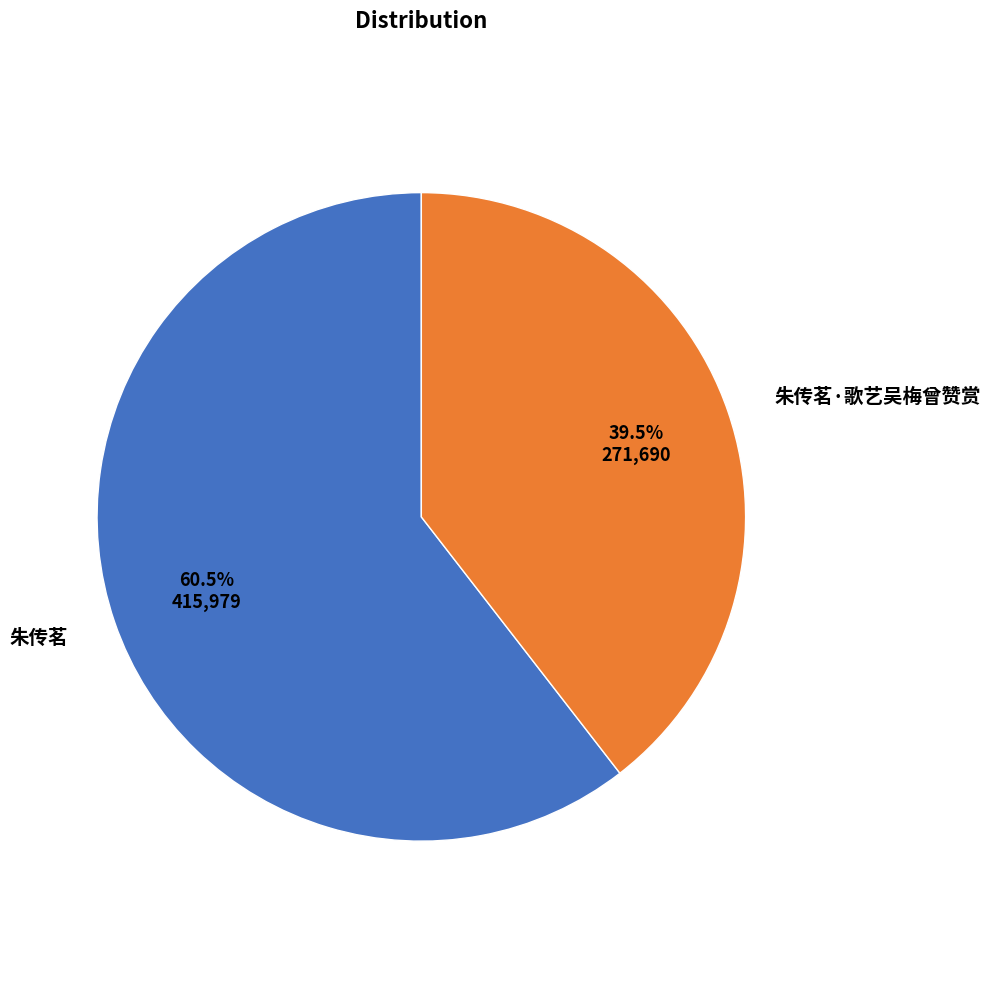

Combined, do 朱传茗 and 朱传茗·歌艺吴梅曾赞赏 account for over 50%?

Yes